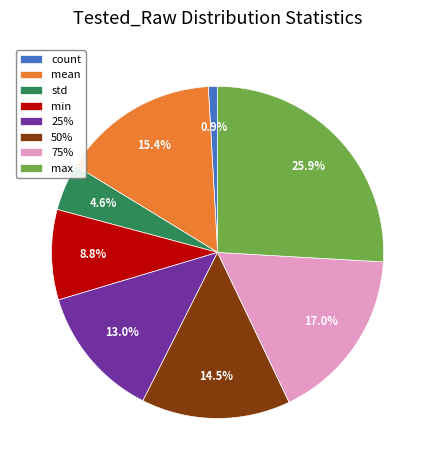

Is it true that max is 11% of the pie?

False